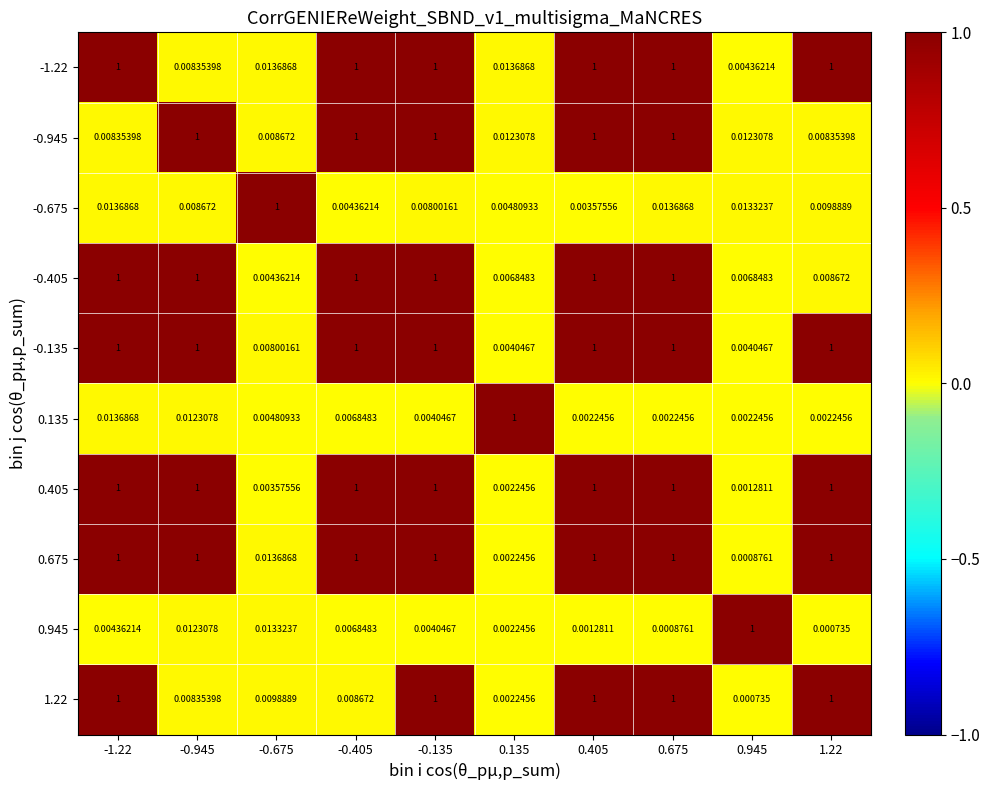

Is the value of 0.675 at 0.675 greater than the value of 0.945 at -1.22?

Yes